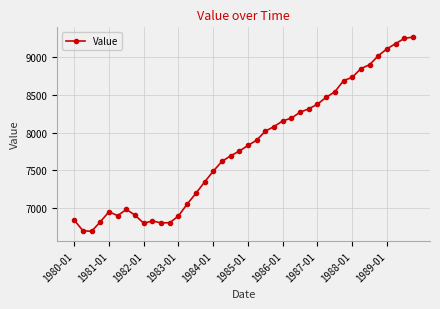

How many values are below 7829?

20